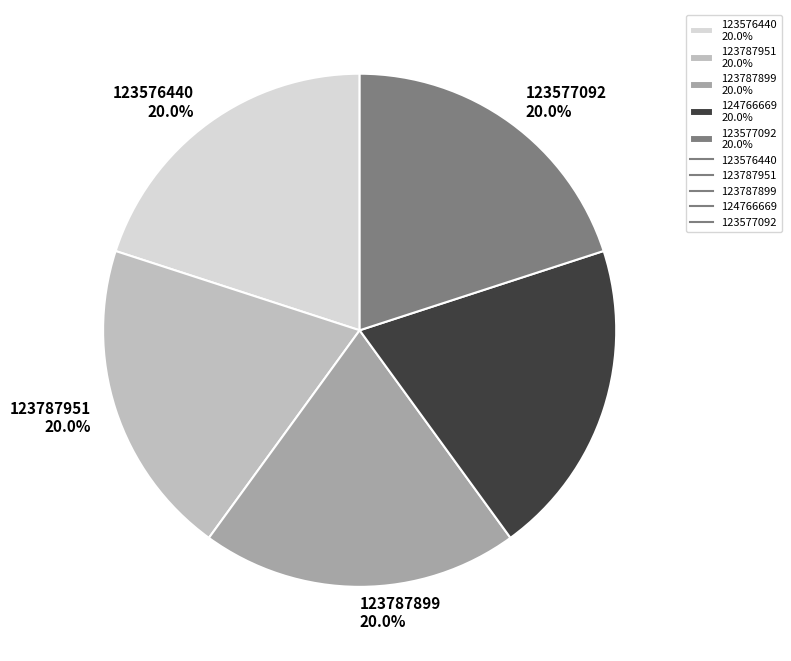

To the nearest percent, what is the average slice percentage?

20%